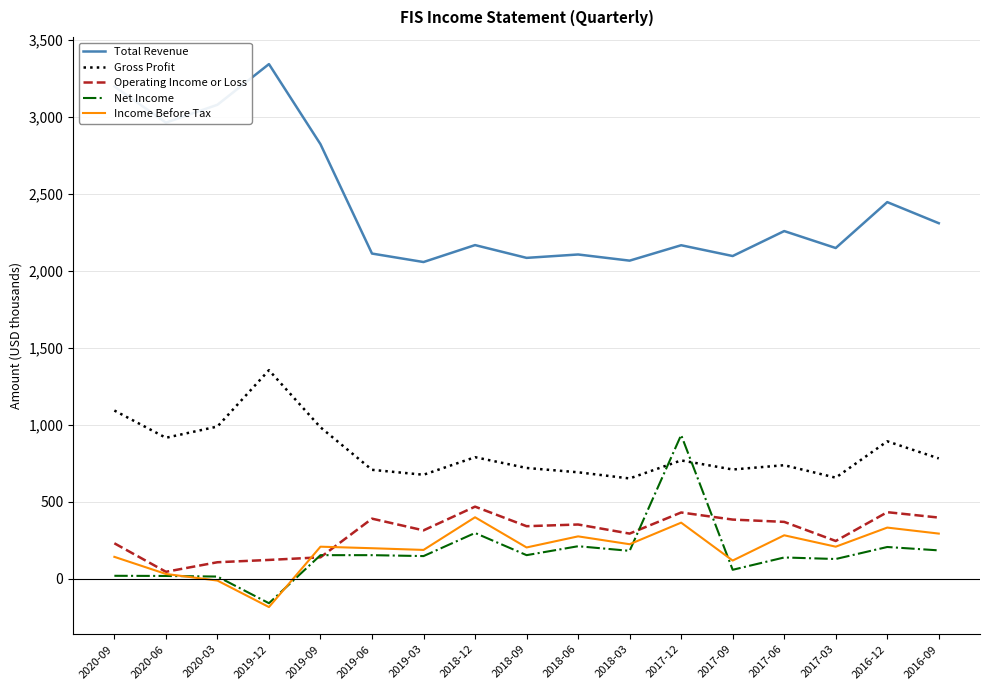

True or false: Total Revenue has more than 0 interior local peaks.

True